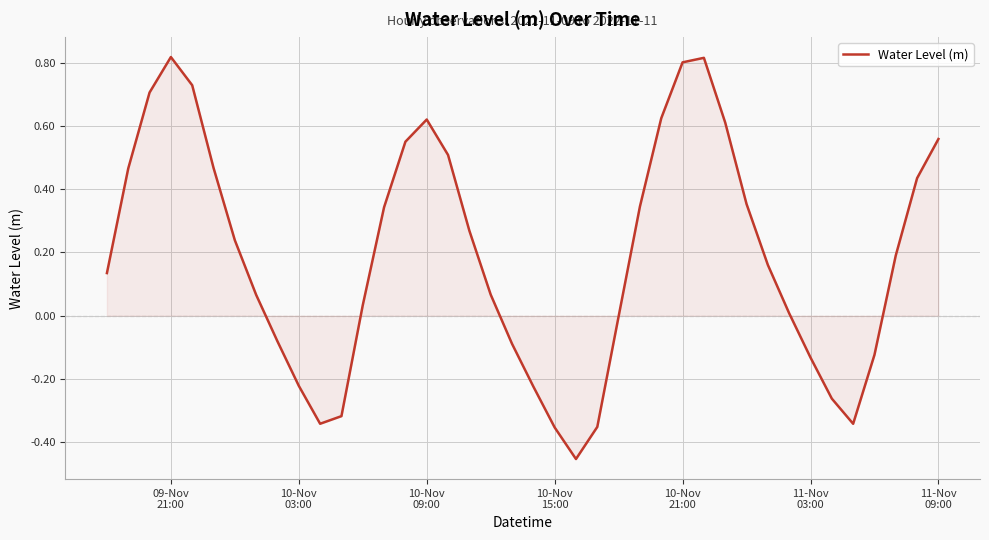

True or false: the data has more than 1 interior local peaks.

True